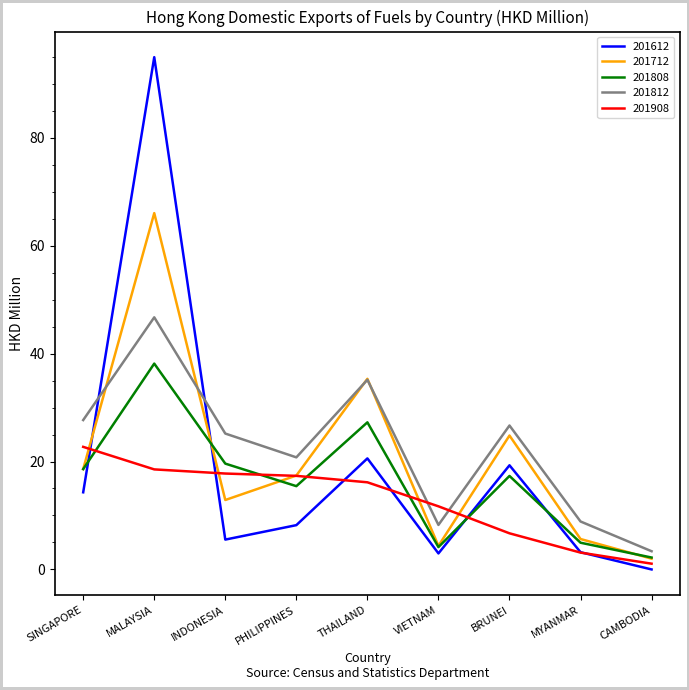

Is it true that 201812 equals 20.8 at PHILIPPINES?

True